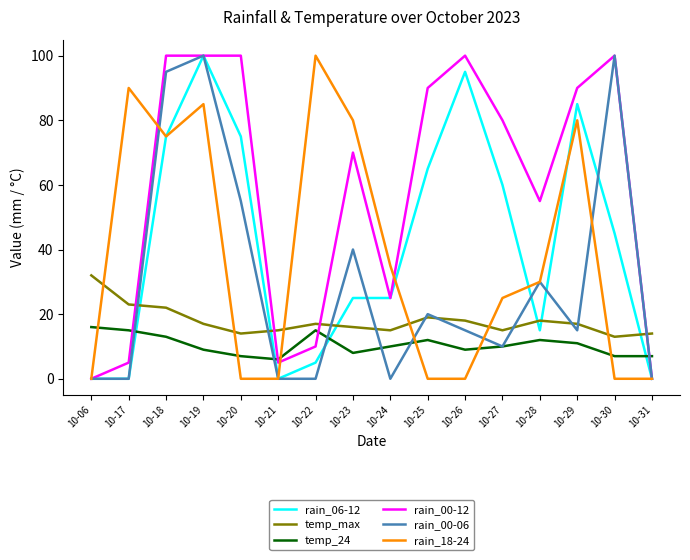

What is the sum of all rain_00-12 values?

930